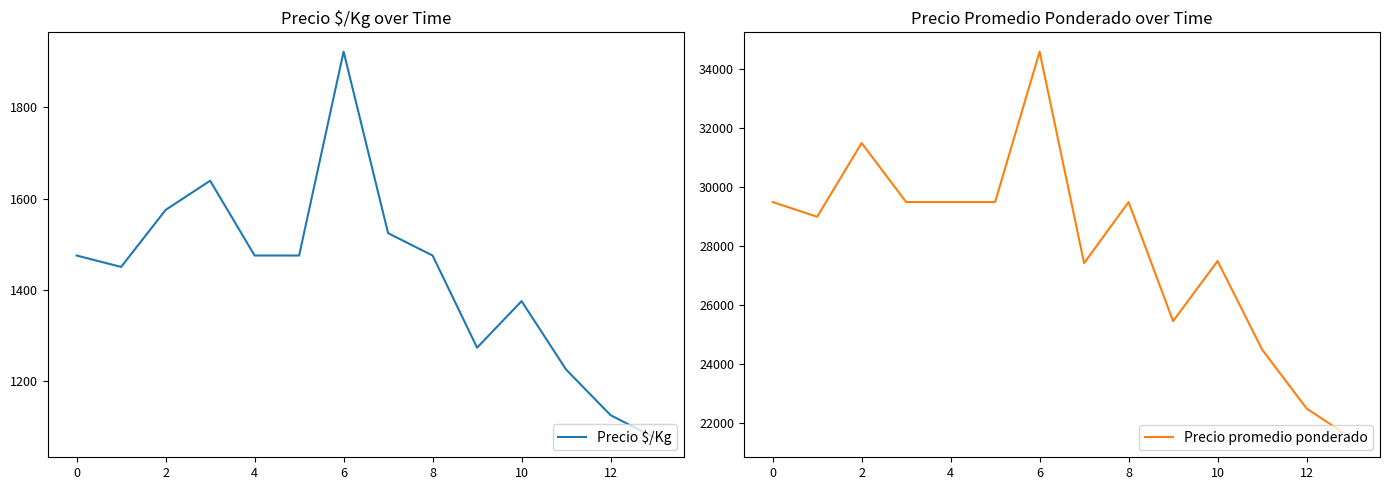

How many lines are shown in the chart?

2